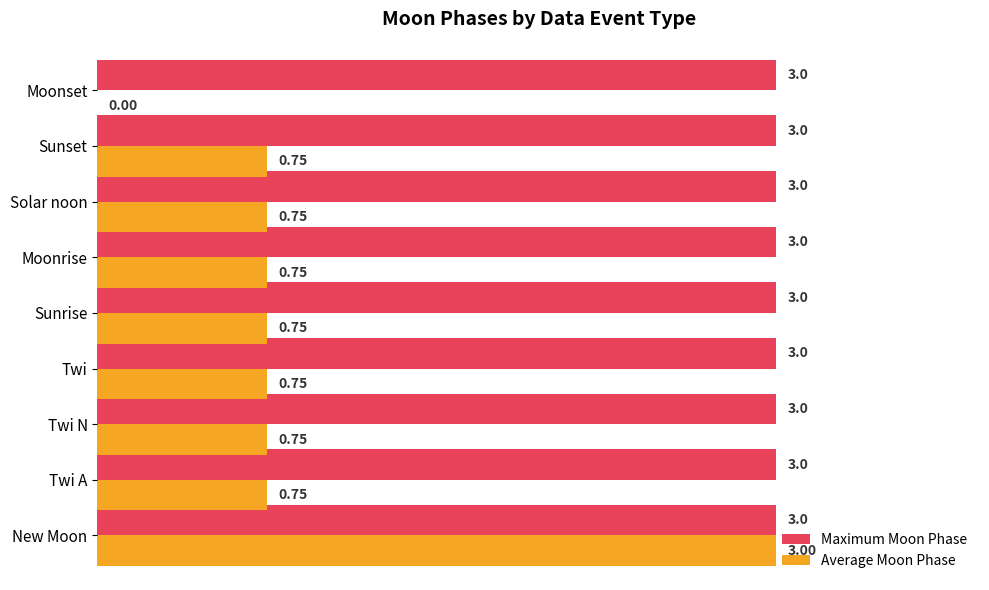

At which category is the sum across all series the highest?

New Moon